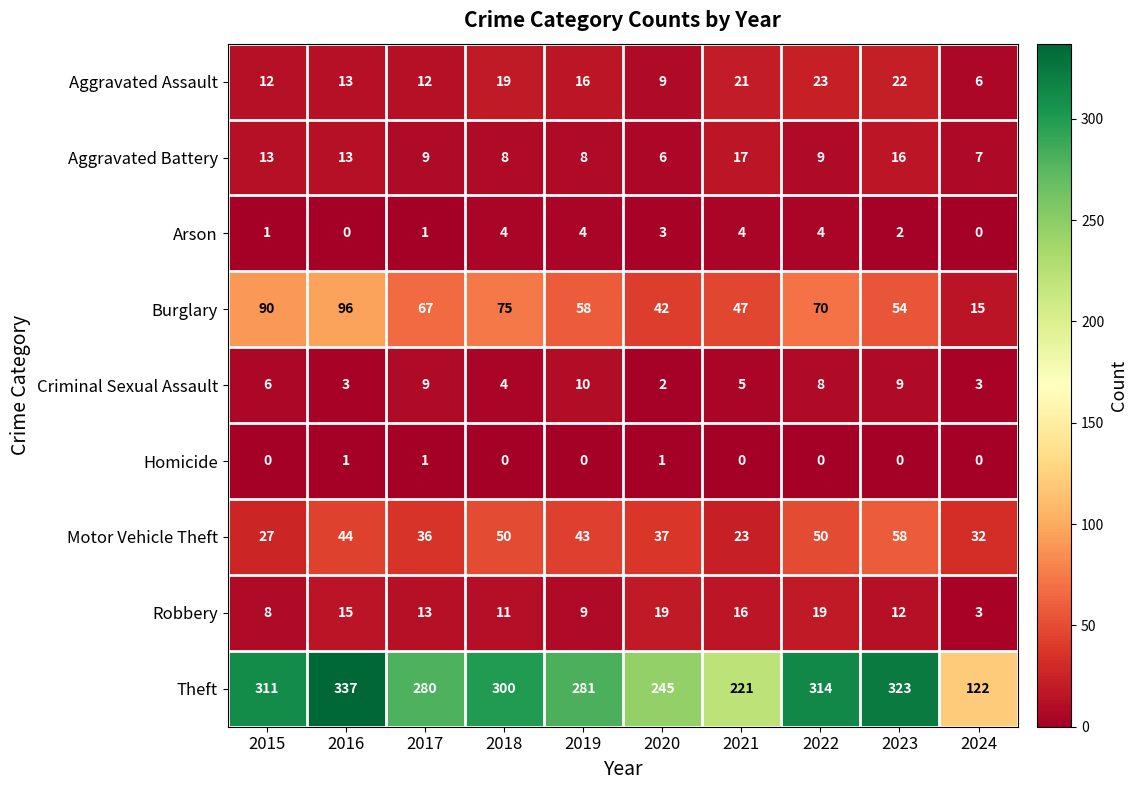

What is the average value of the Aggravated Battery series?

11